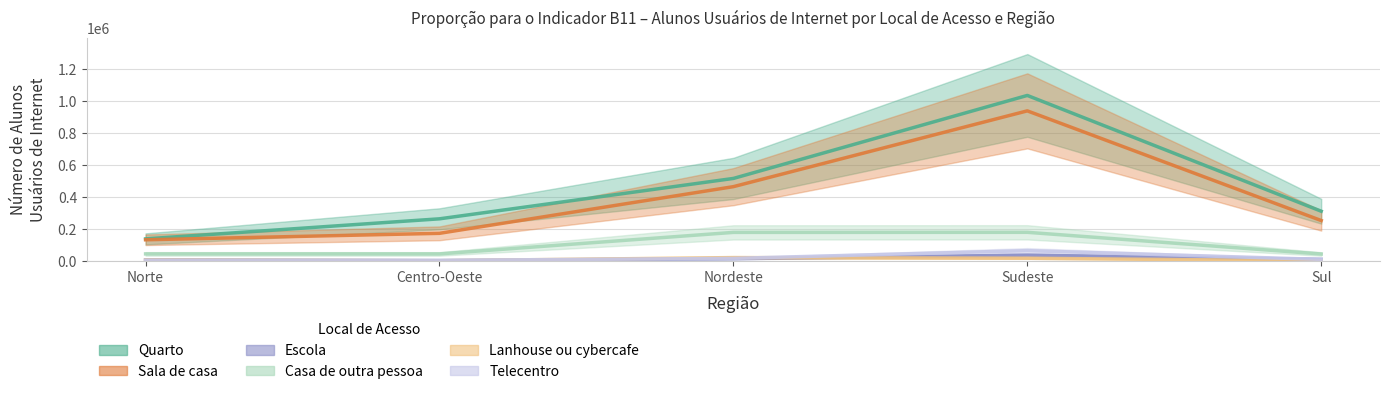

What is the value of the Casa de outra pessoa point at the 2nd from the left?

43814